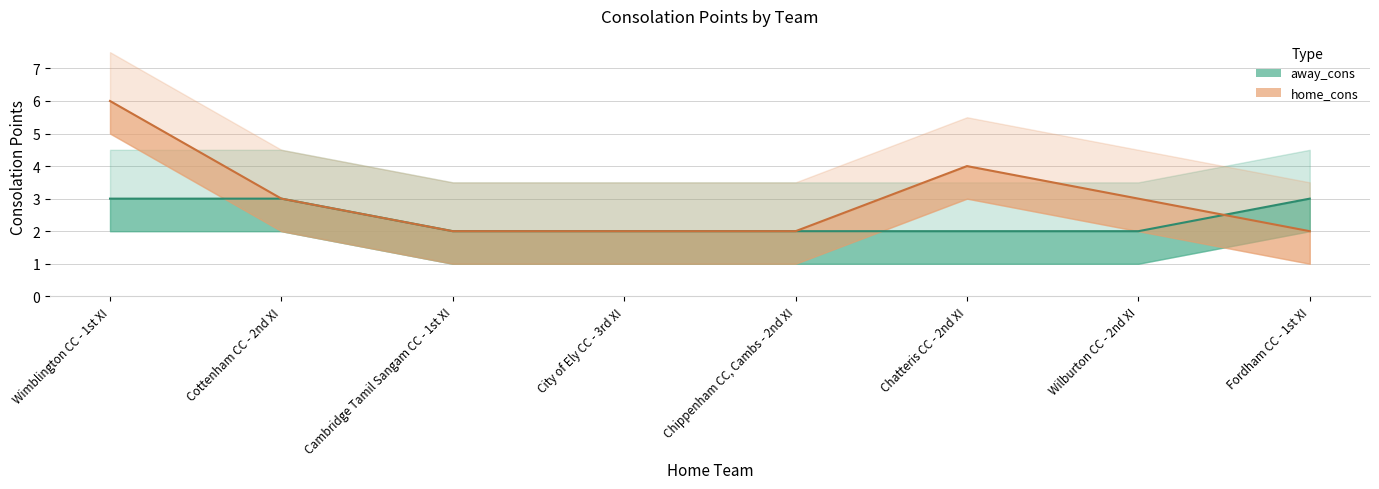

What is the average value of the away_cons series?

2